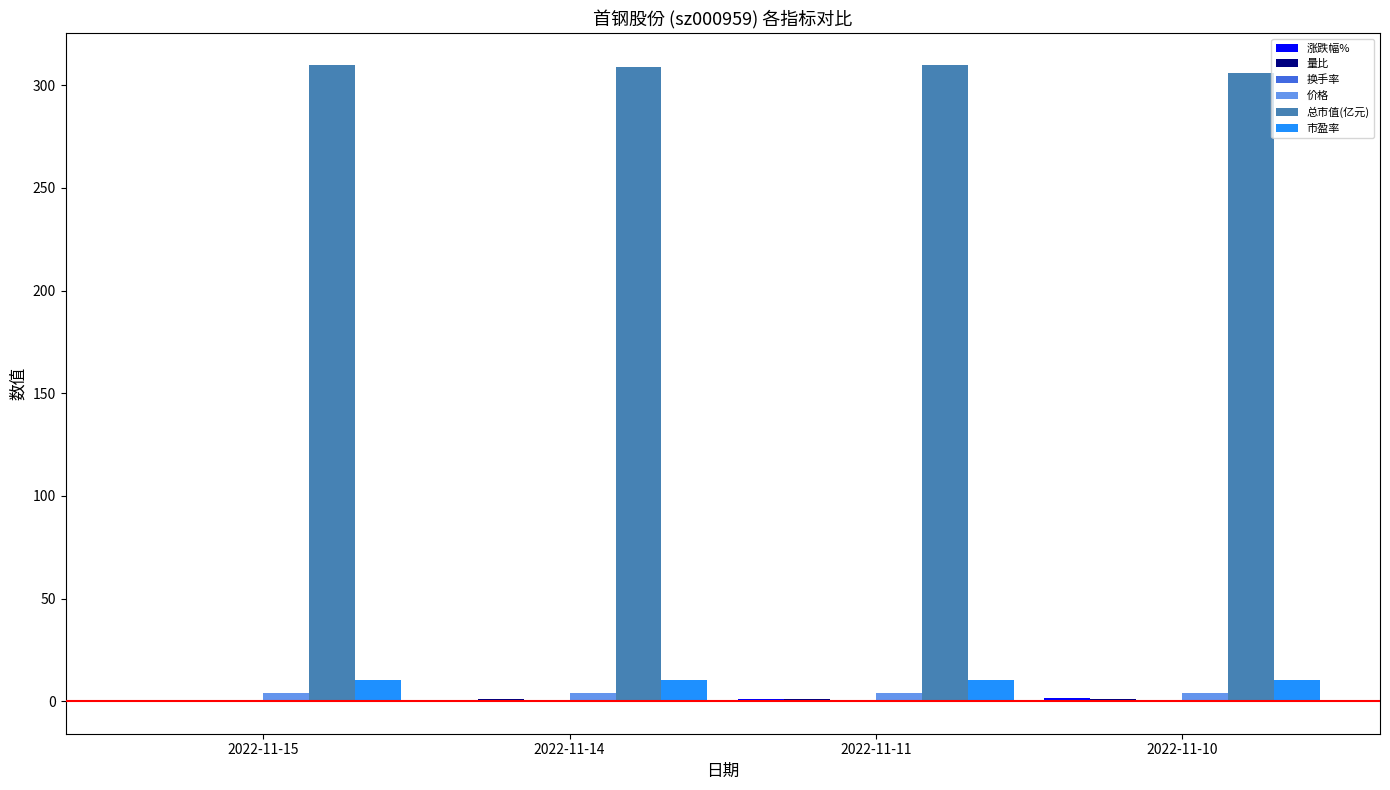

Which series has the largest total across all categories?

总市值(亿元)